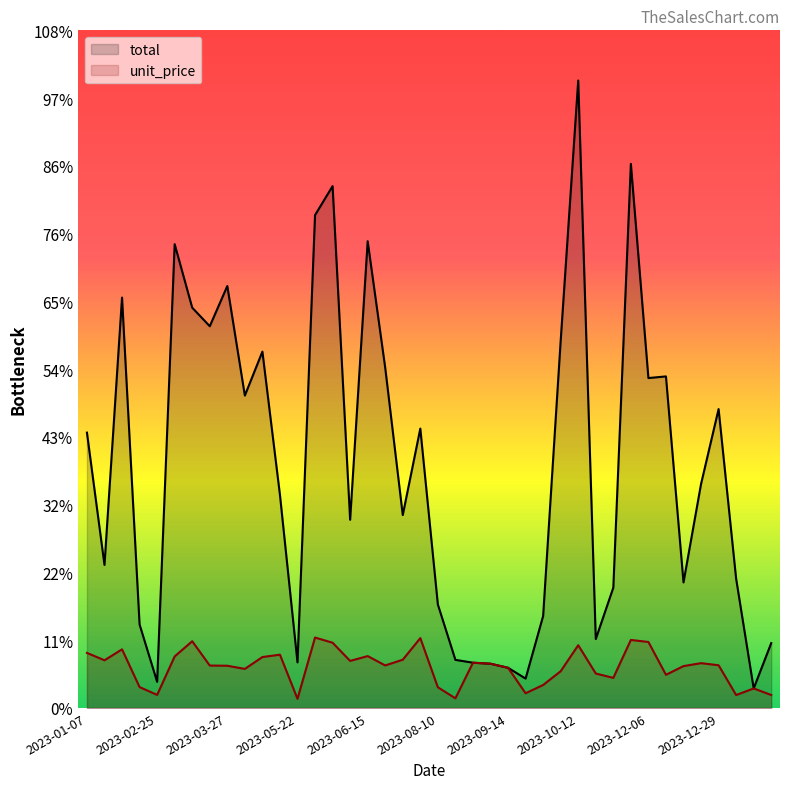

True or false: unit_price has more than 2 points higher than both neighbors.

True